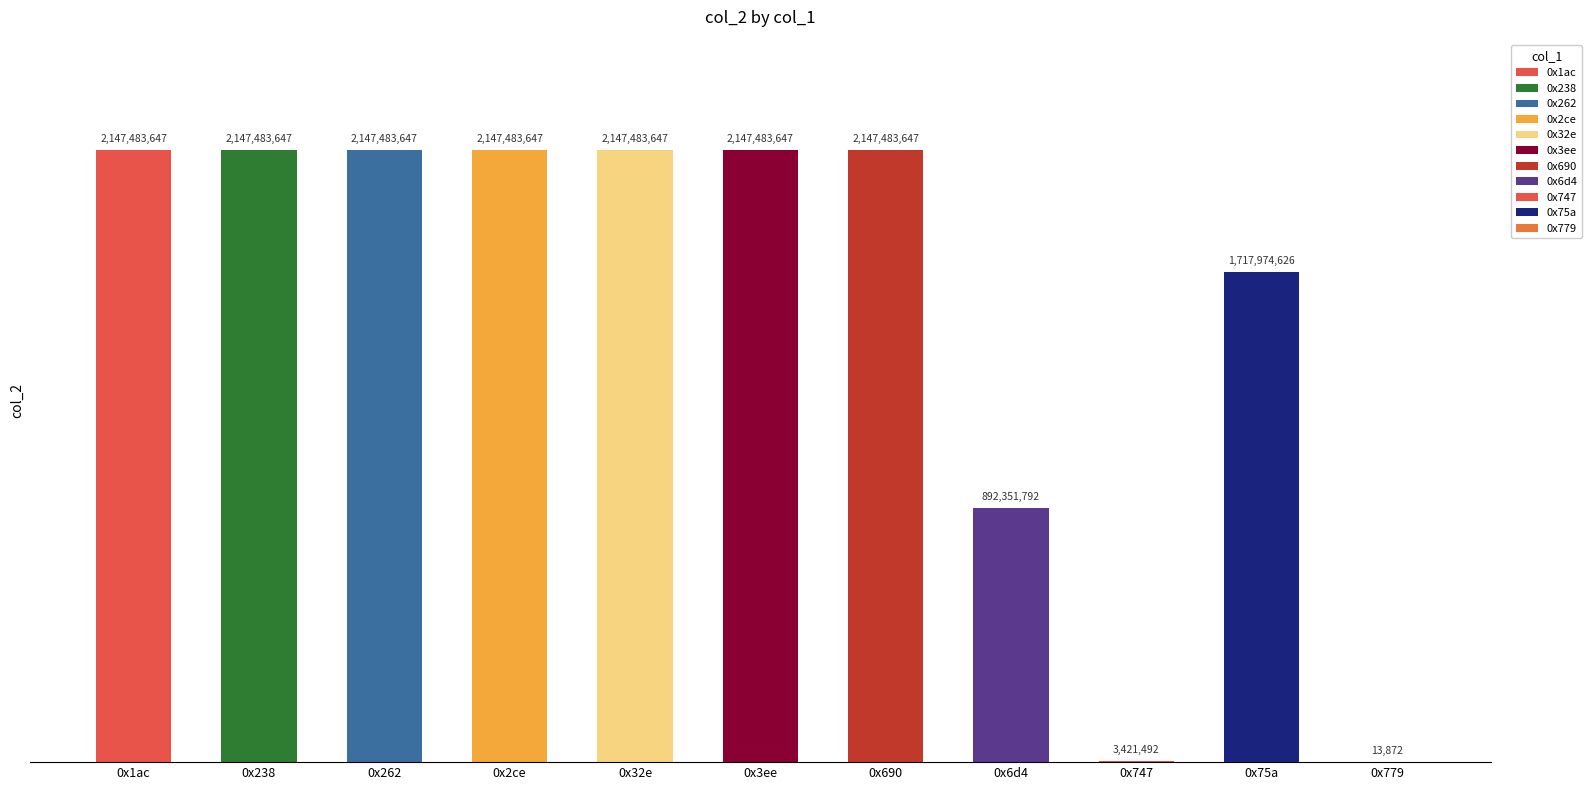

List the labels in order of value, largest first.

0x1ac, 0x238, 0x262, 0x2ce, 0x32e, 0x3ee, 0x690, 0x75a, 0x6d4, 0x747, 0x779